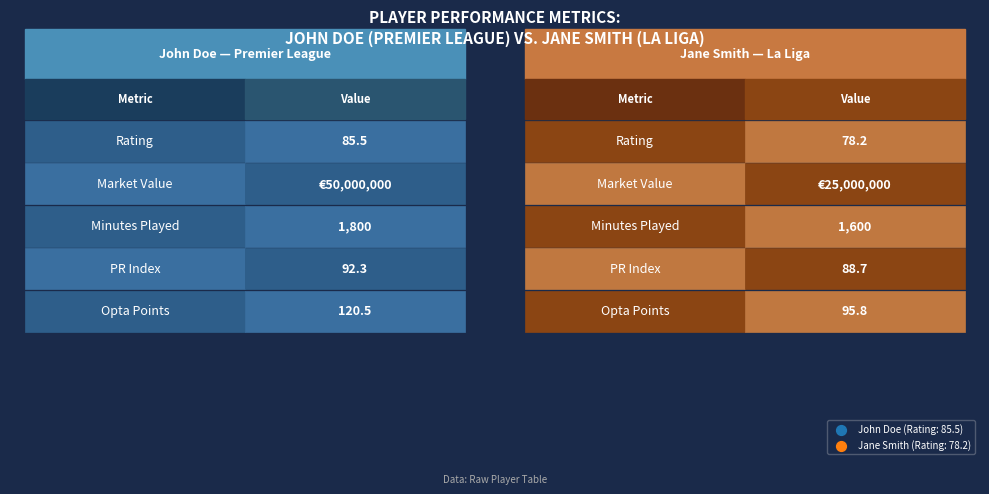

The value of Jane Smith at 4 is 158.9. True or false?

False